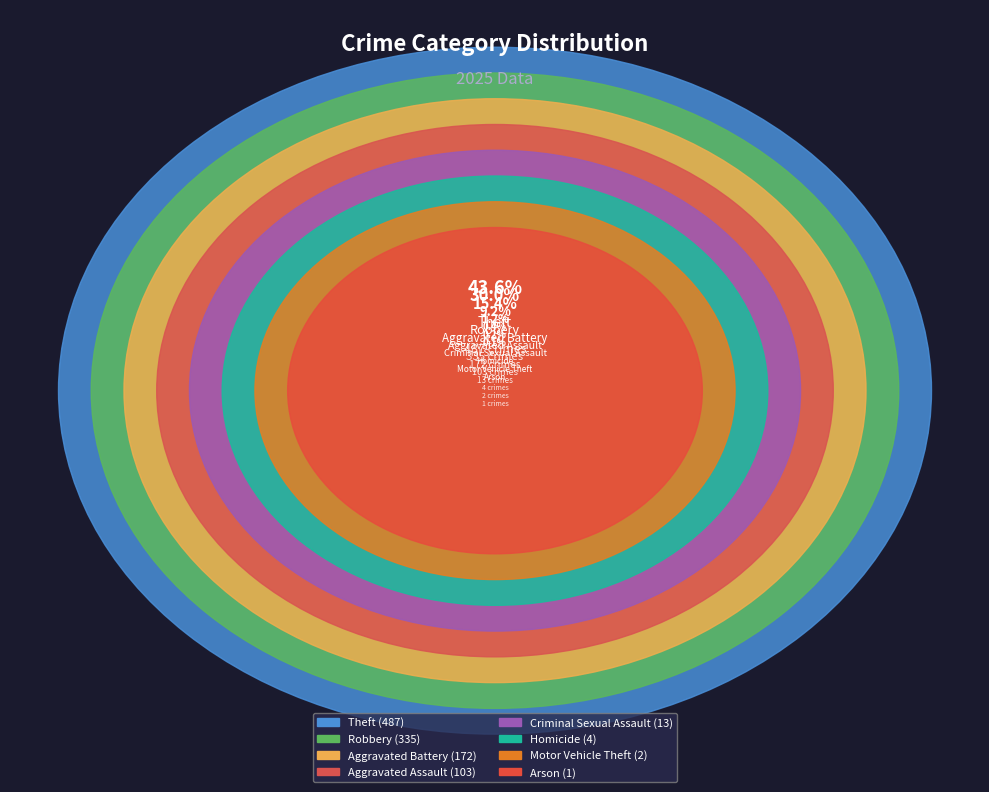

Which category has the smallest portion of the pie?

Arson